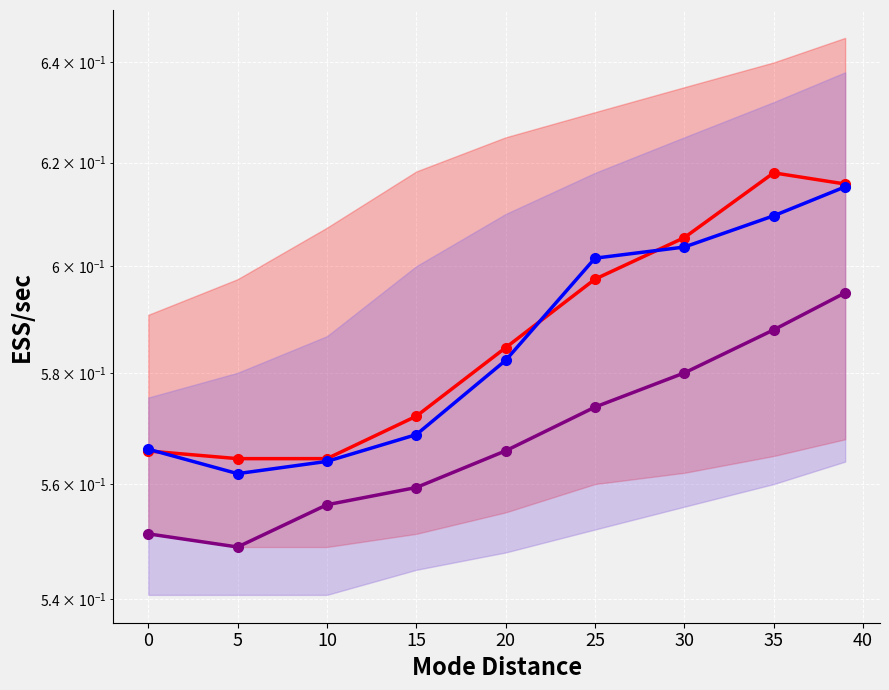

What is the sum of the col_3 values at 15 and 30?

1.1